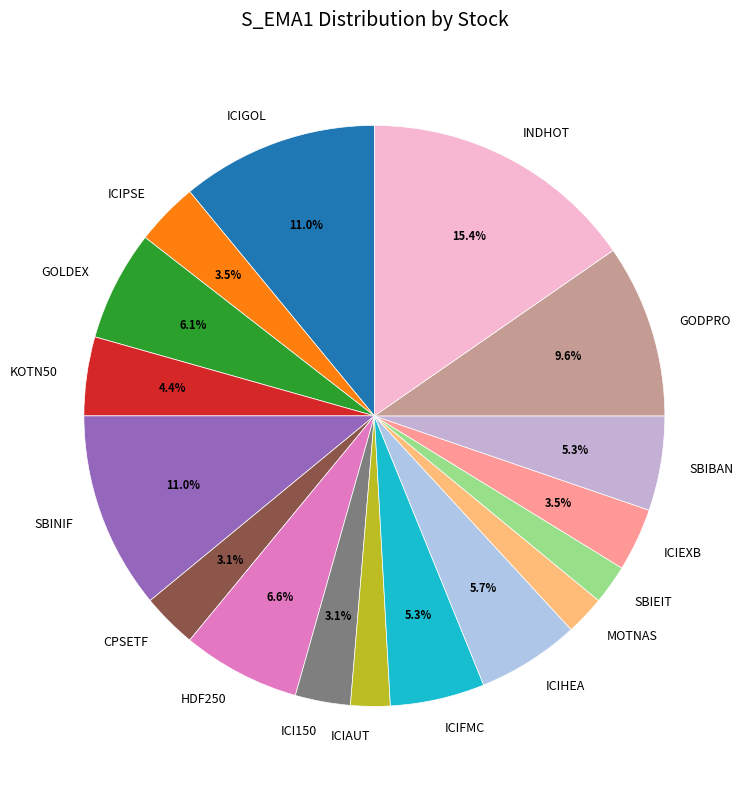

To the nearest percent, what is the difference between the HDF250 and MOTNAS slice percentages?

4%